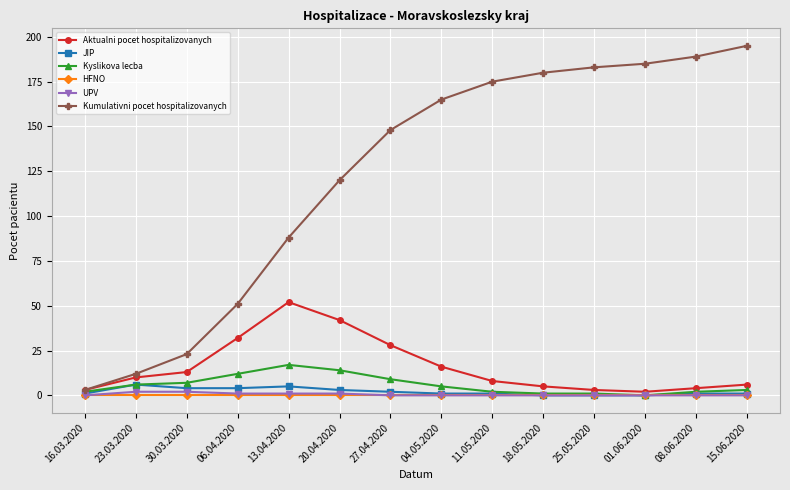

What is the label of the 3rd point from the right?

01.06.2020